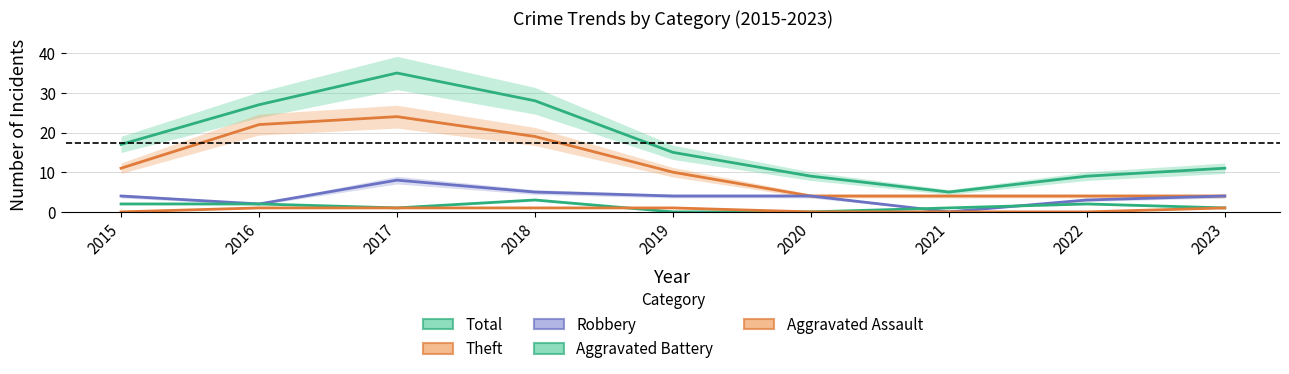

True or false: Aggravated Assault and Robbery cross at least once.

False